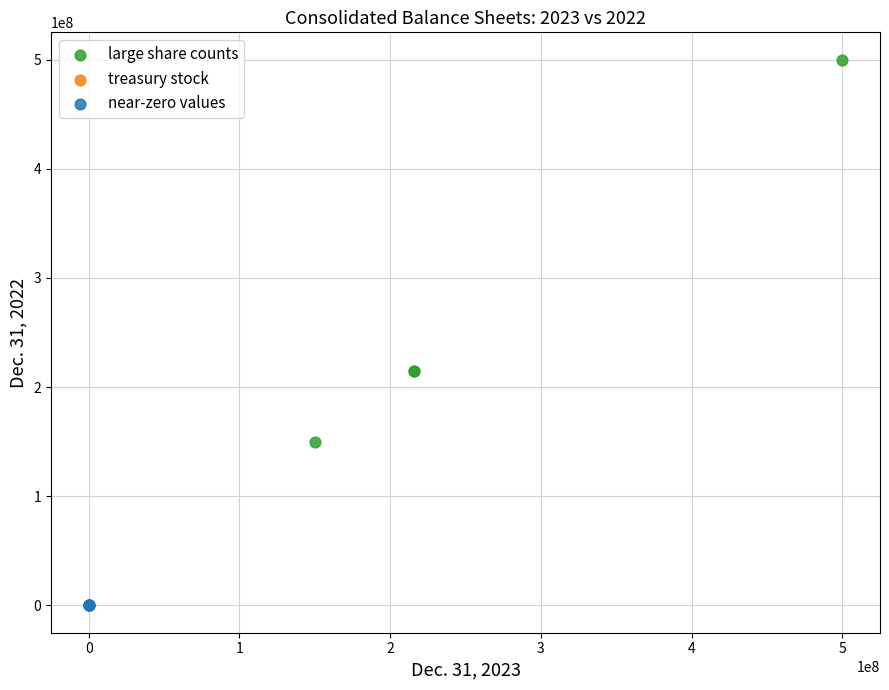

Which series contains the highest Y value?

large share counts